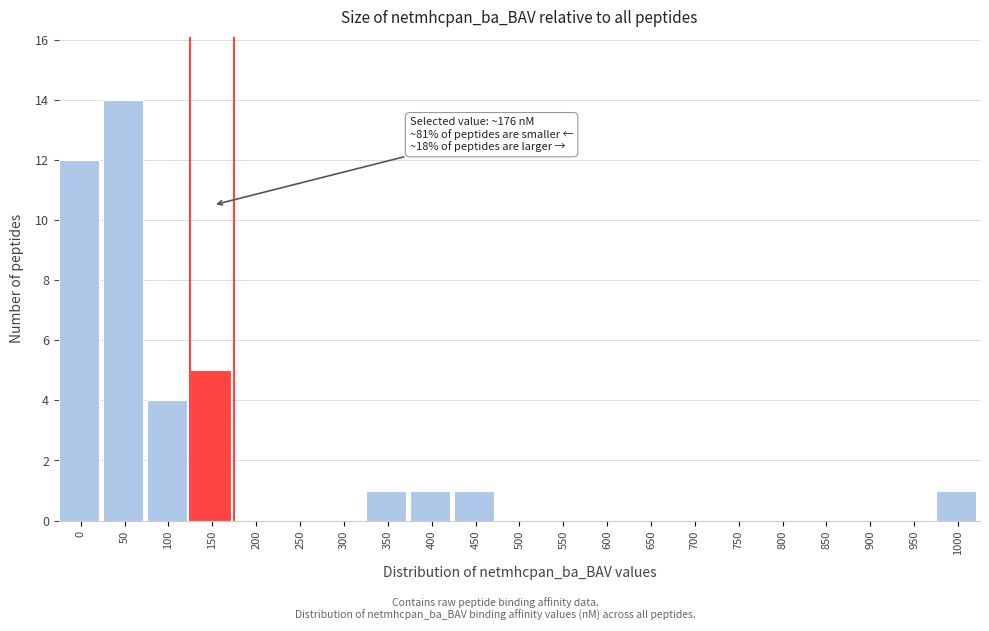

Reading right to left, transcribe all the data shown in this chart.

1000=1	950=0	900=0	850=0	800=0	750=0	700=0	650=0	600=0	550=0	500=0	450=1	400=1	350=1	300=0	250=0	200=0	150=5	100=4	50=14	0=12